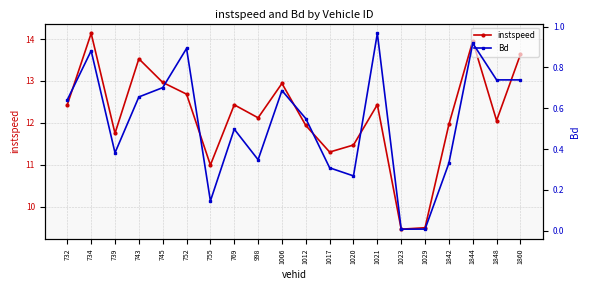

How many data points does each series have?

20